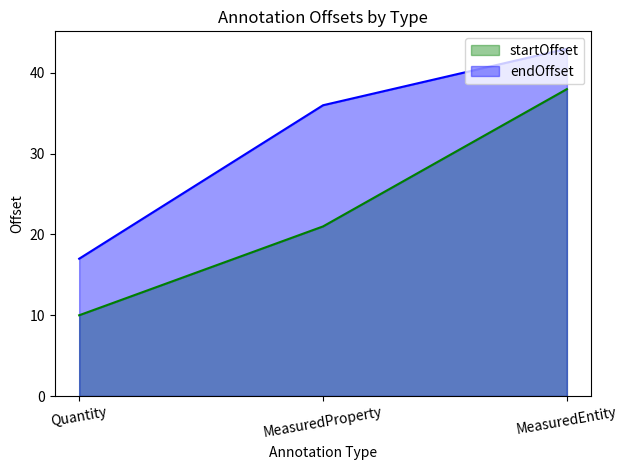

What is the maximum value for startOffset?

38